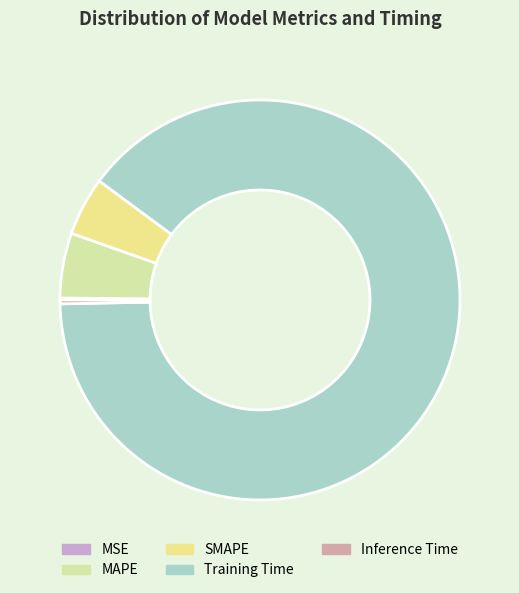

True or false: SMAPE accounts for 5% of the total.

True